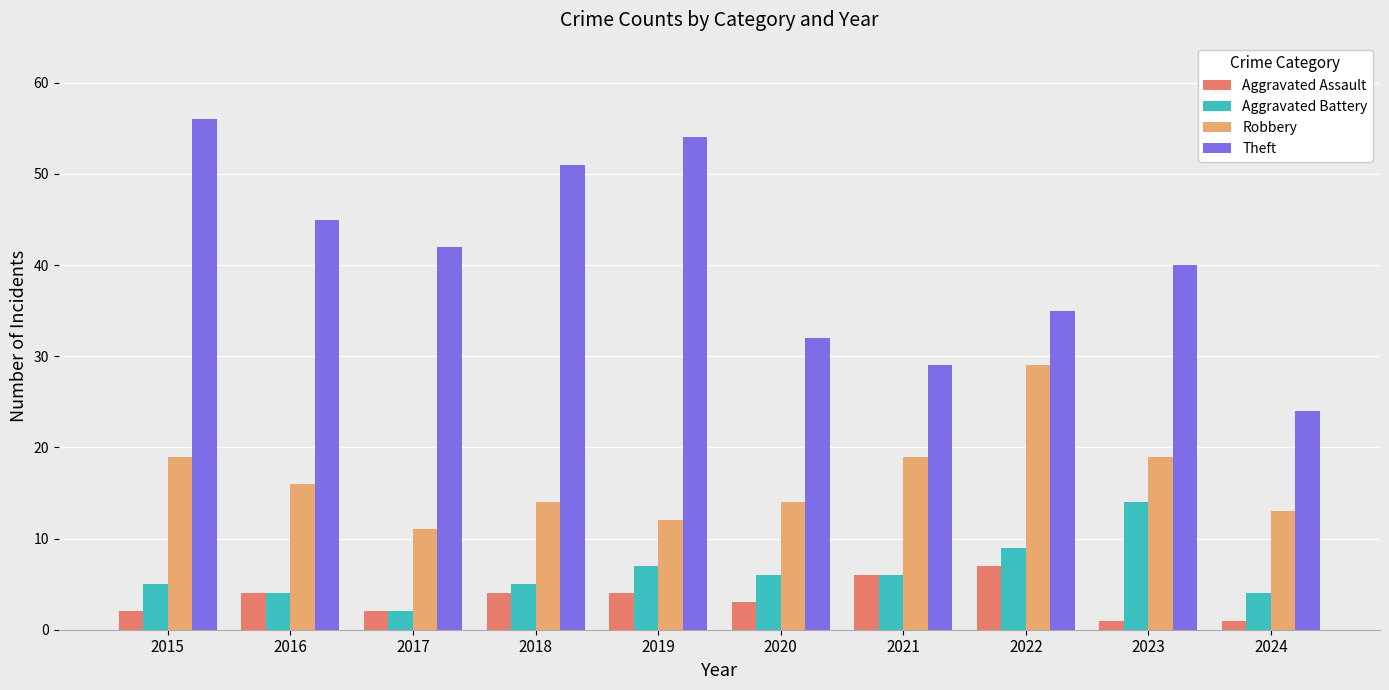

At how many categories does at least one series exceed 3?

10